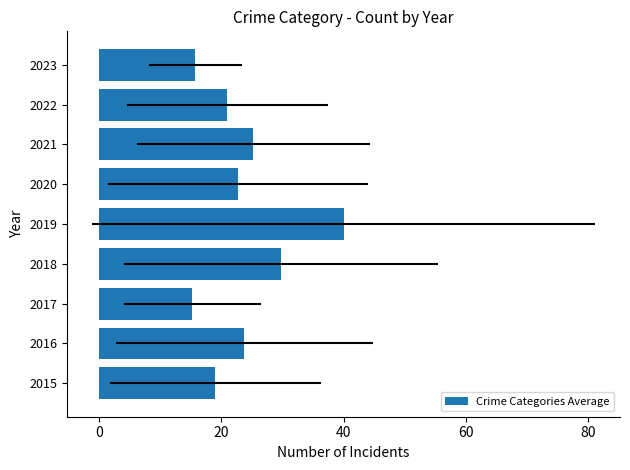

The value at 2018 is 29.8. True or false?

True